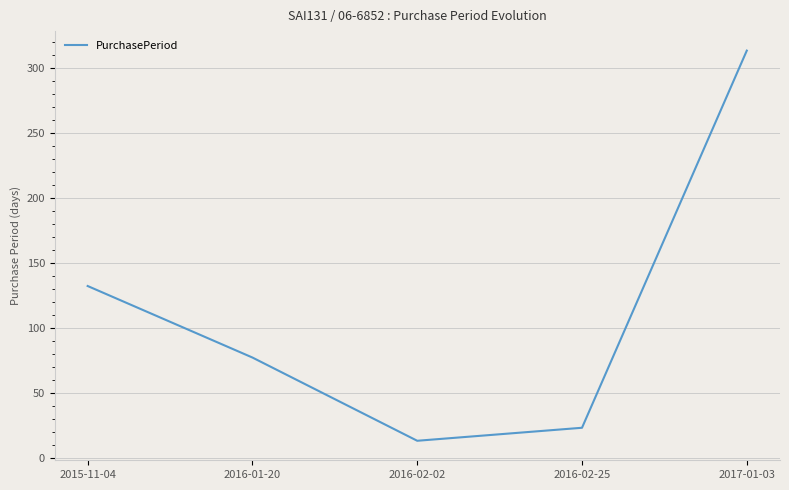

Count the number of categories in the chart.

5